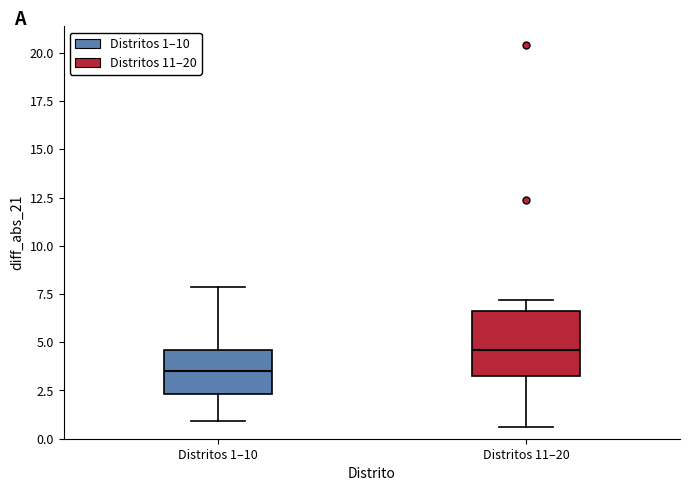

Which box is the tallest, from its lower edge to its upper edge?

Distritos 11–20